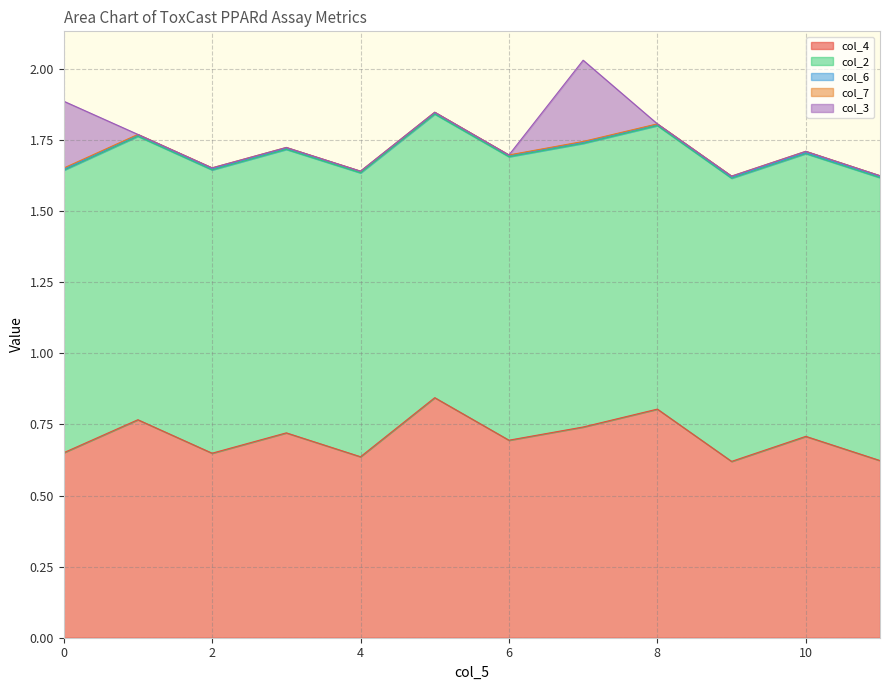

How many interior local valleys does the col_6 series have?

4